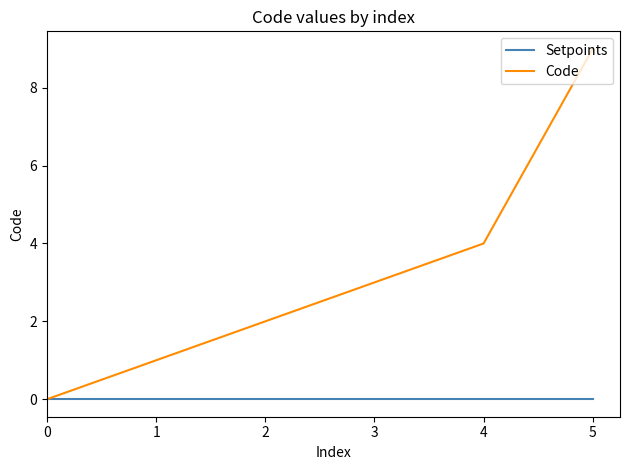

How many lines are shown in the chart?

2